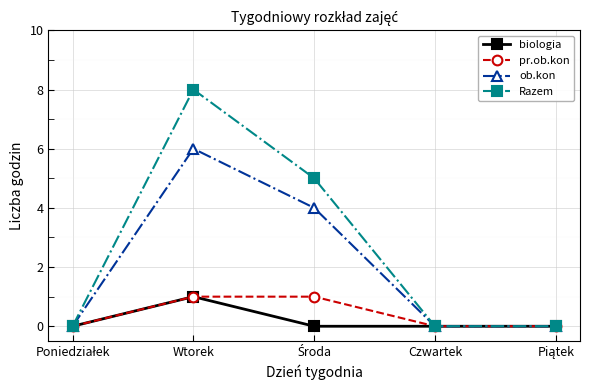

Is it true that ob.kon equals 3 at Czwartek?

False